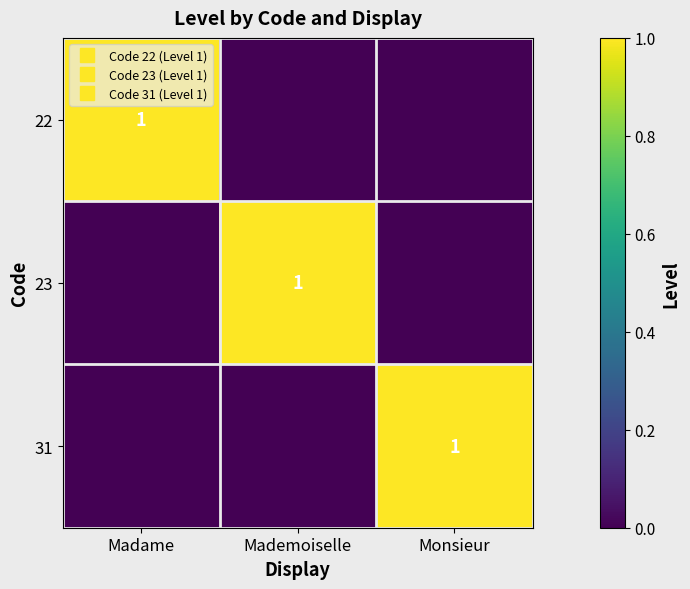

Which category has the lowest value across all series?

Mademoiselle